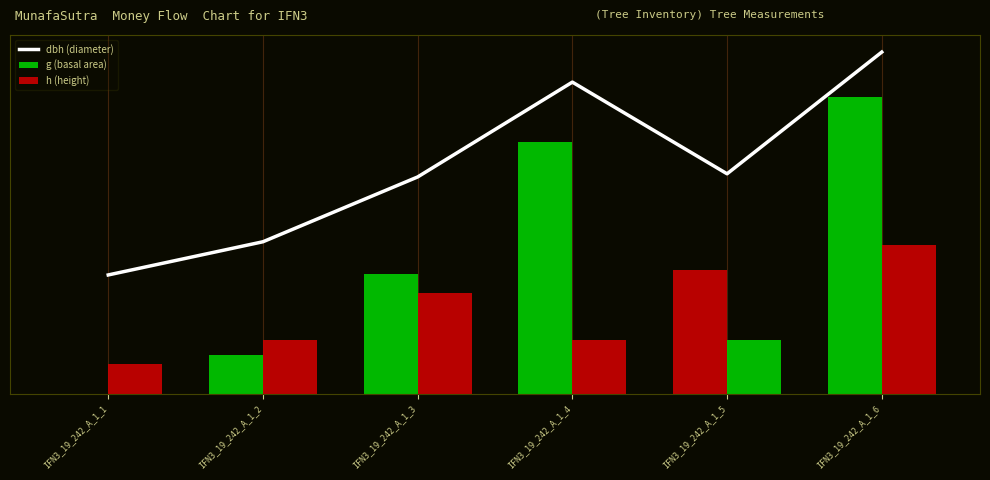

What is the sum of the h (height) values at IFN3_19_242_A_1_2 and IFN3_19_242_A_1_1?

56.0